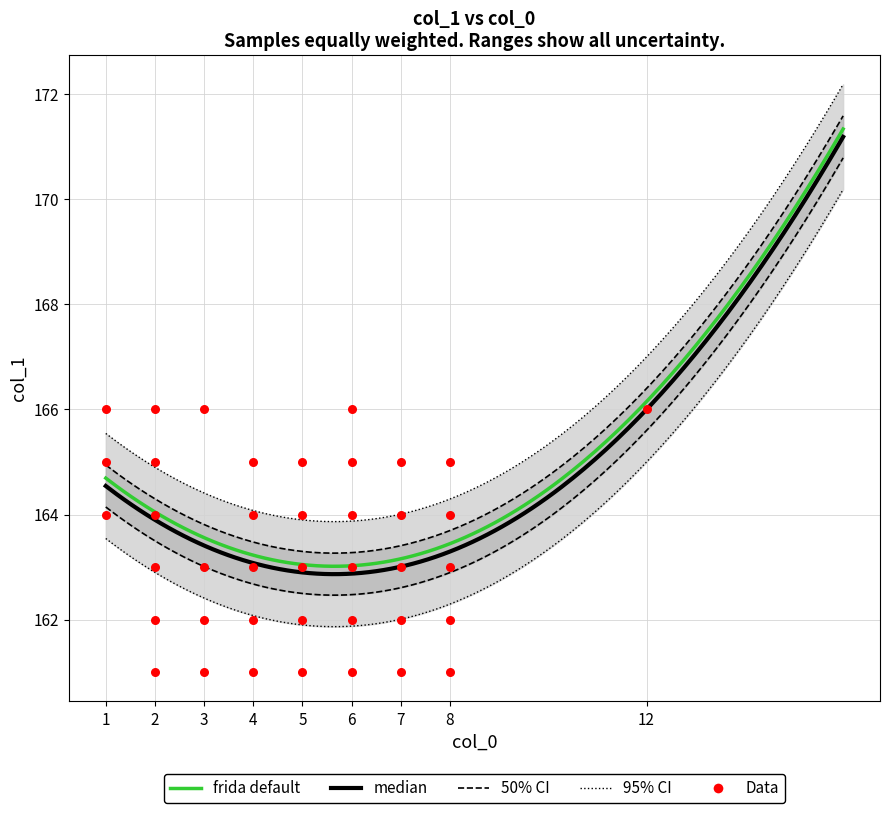

What is the ratio of the value at 4 to the value at 4?

1.0